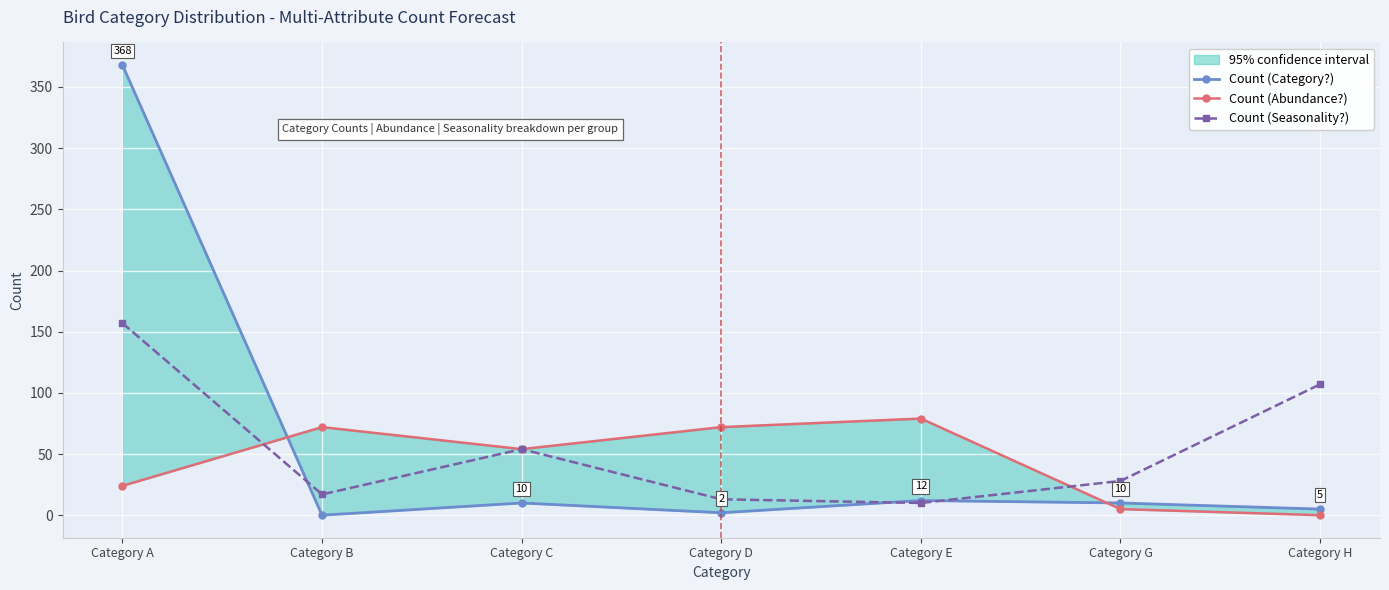

At how many categories does at least one series exceed 32?

6